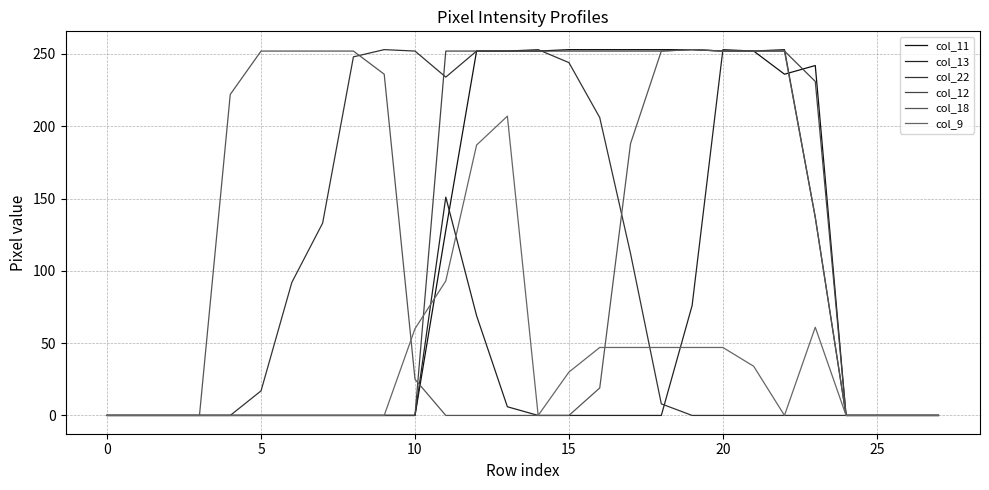

Where does the col_22 series first go above 8?

5